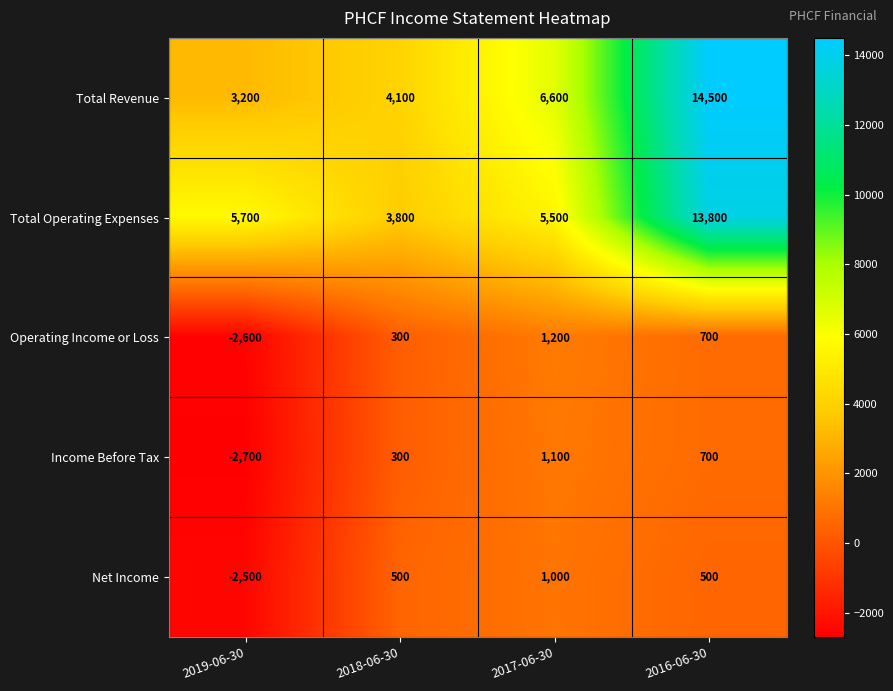

What is the average value of the Income Before Tax series?

-150